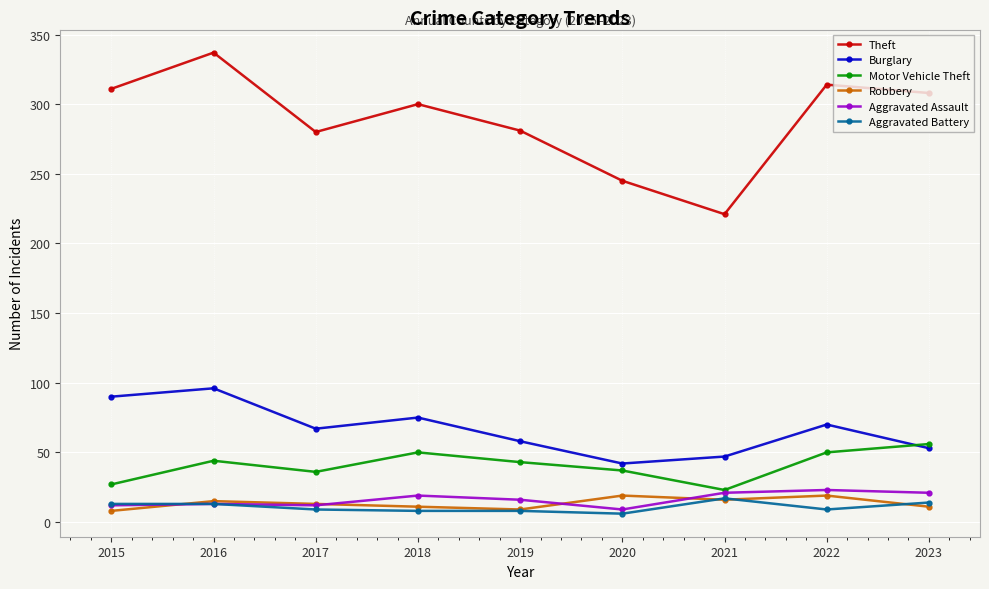

Is it true that Burglary equals 69 at 2020?

False